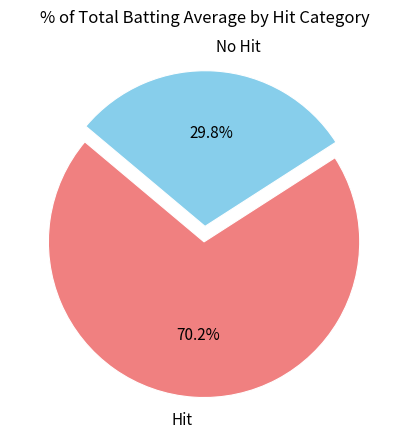

Which category has the smallest portion of the pie?

No Hit